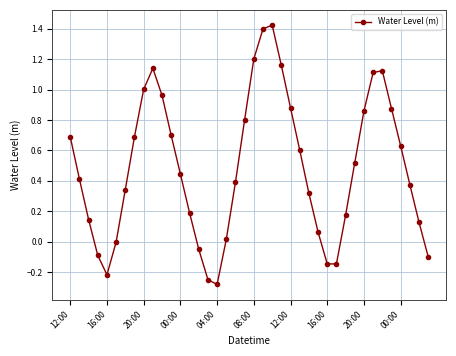

True or false: there are more than 2 points higher than both neighbors.

True